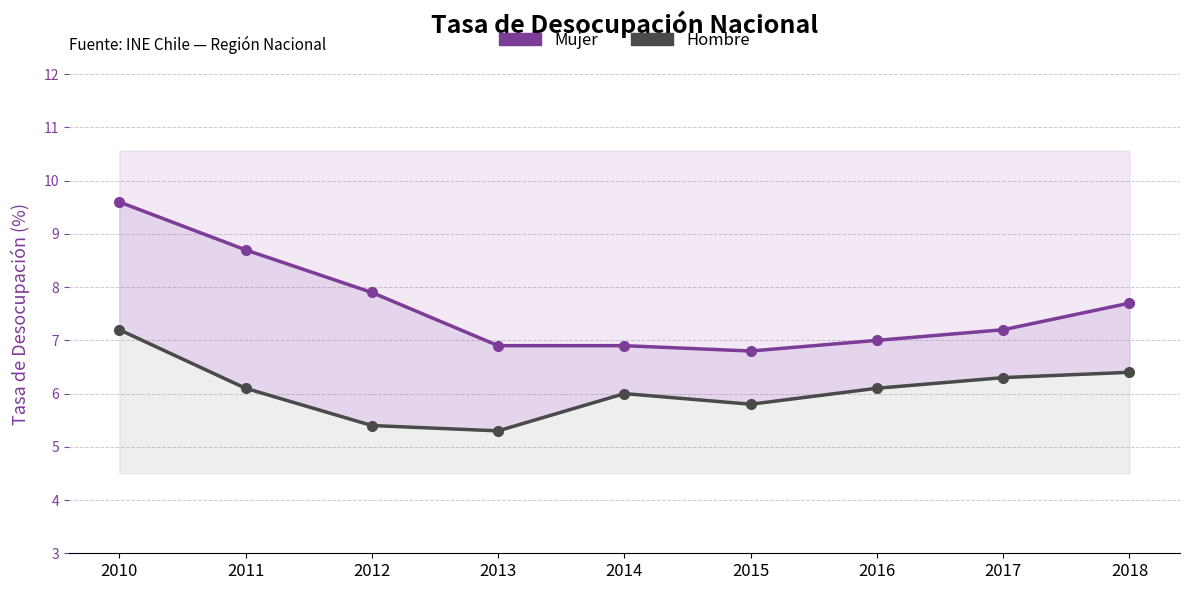

Reading right to left, what are all the values shown in this chart?

Mujer: 7.7	7.2	7.0	6.8	6.9	6.9	7.9	8.7	9.6
Hombre: 6.4	6.3	6.1	5.8	6.0	5.3	5.4	6.1	7.2